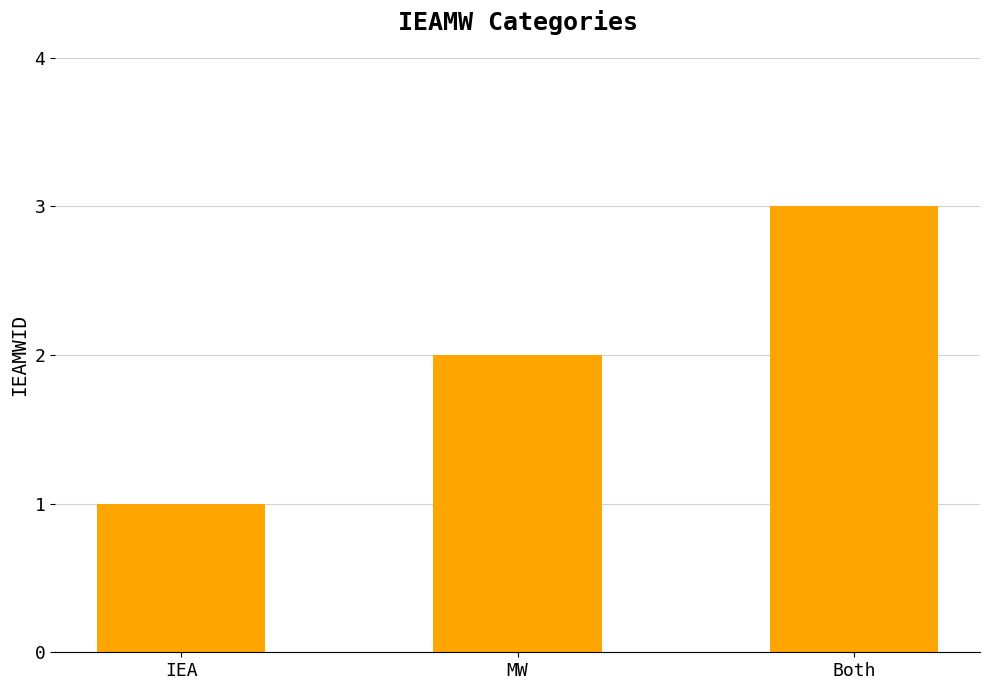

What is the sum of the values at Both and IEA?

4